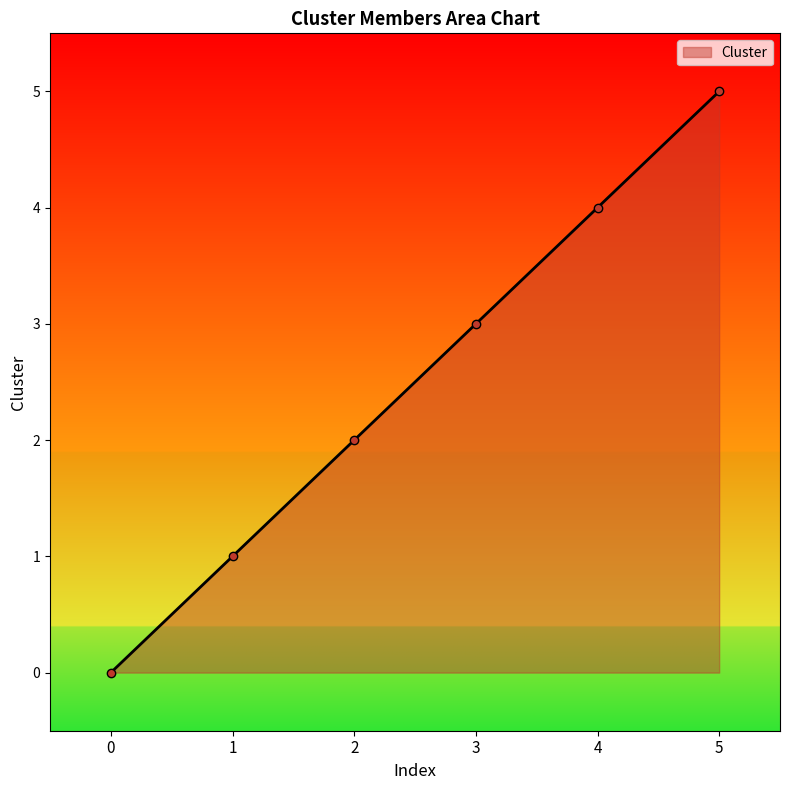

Count the number of data series in this chart.

1